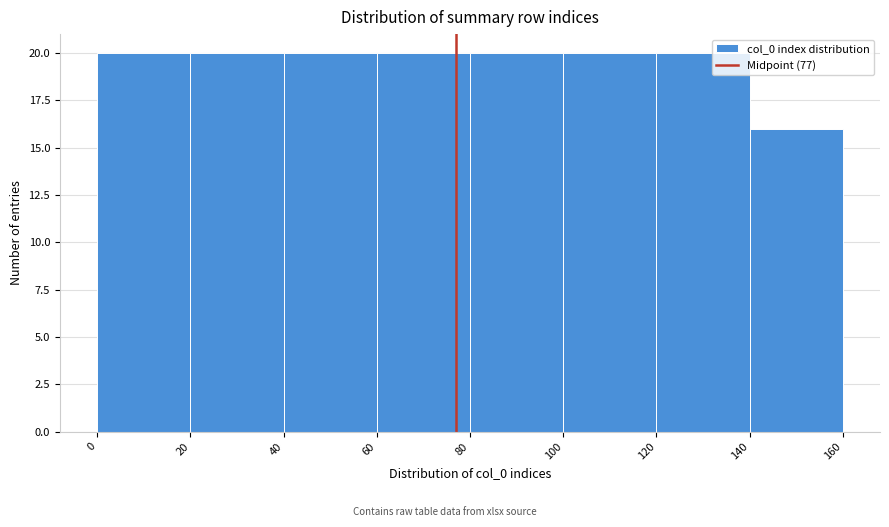

Reading left to right, list every bar in this chart as the range it spans on the x-axis followed by its height. The values are not printed on the chart, so give them approximately, as read against the axis.

0 to 20: 20
20 to 40: 20
40 to 60: 20
60 to 80: 20
80 to 100: 20
100 to 120: 20
120 to 140: 20
140 to 160: 16